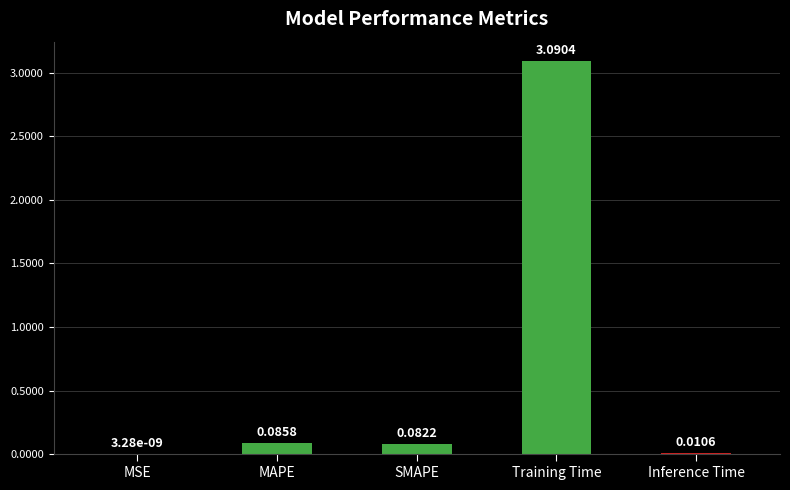

What is the sum of all values?

3.3